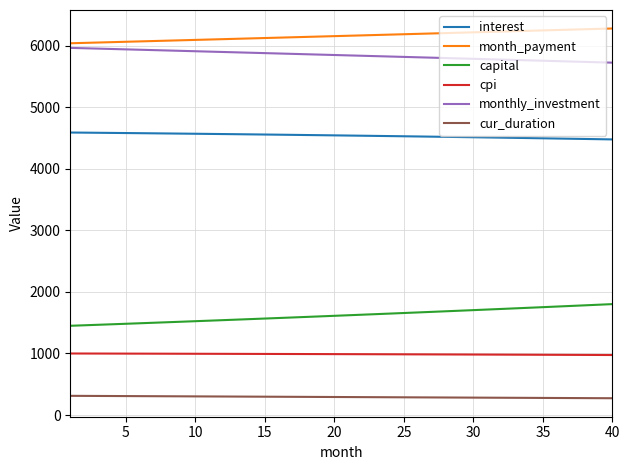

What is the minimum value for cur_duration?

273.0